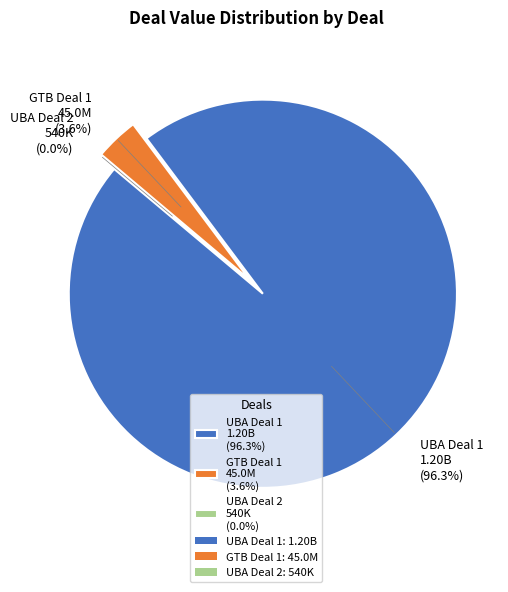

What is the smallest slice in the pie chart?

UBA Deal 2